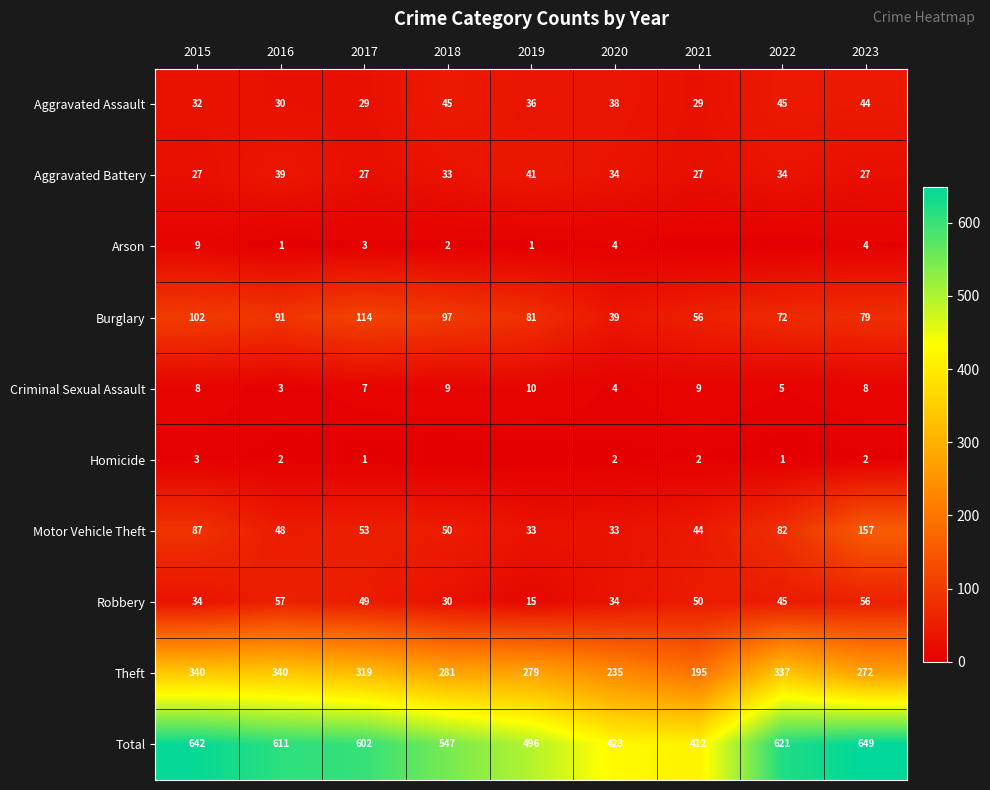

What is the minimum value for Motor Vehicle Theft?

33